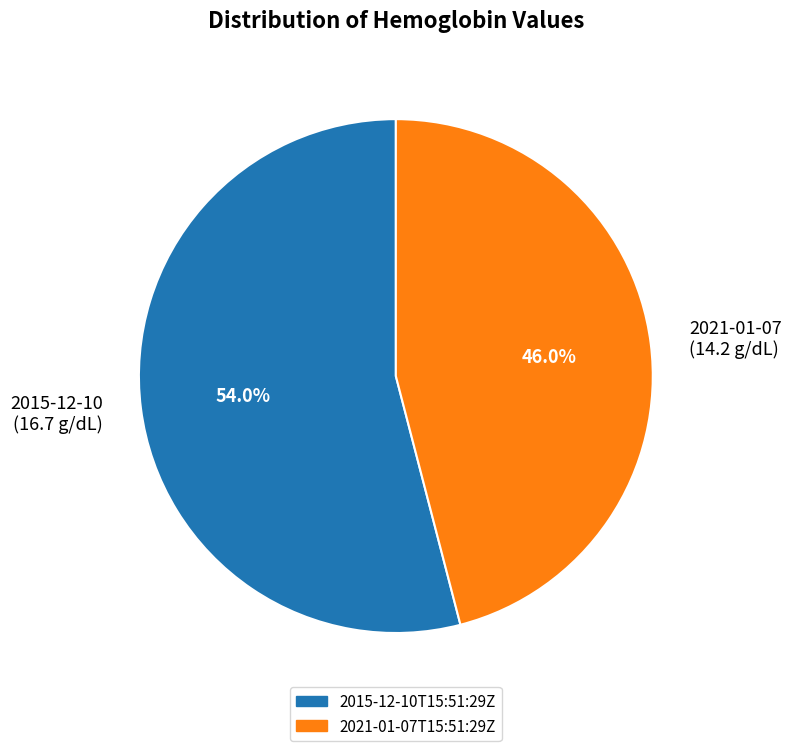

To the nearest percent, what is the average slice percentage?

50%